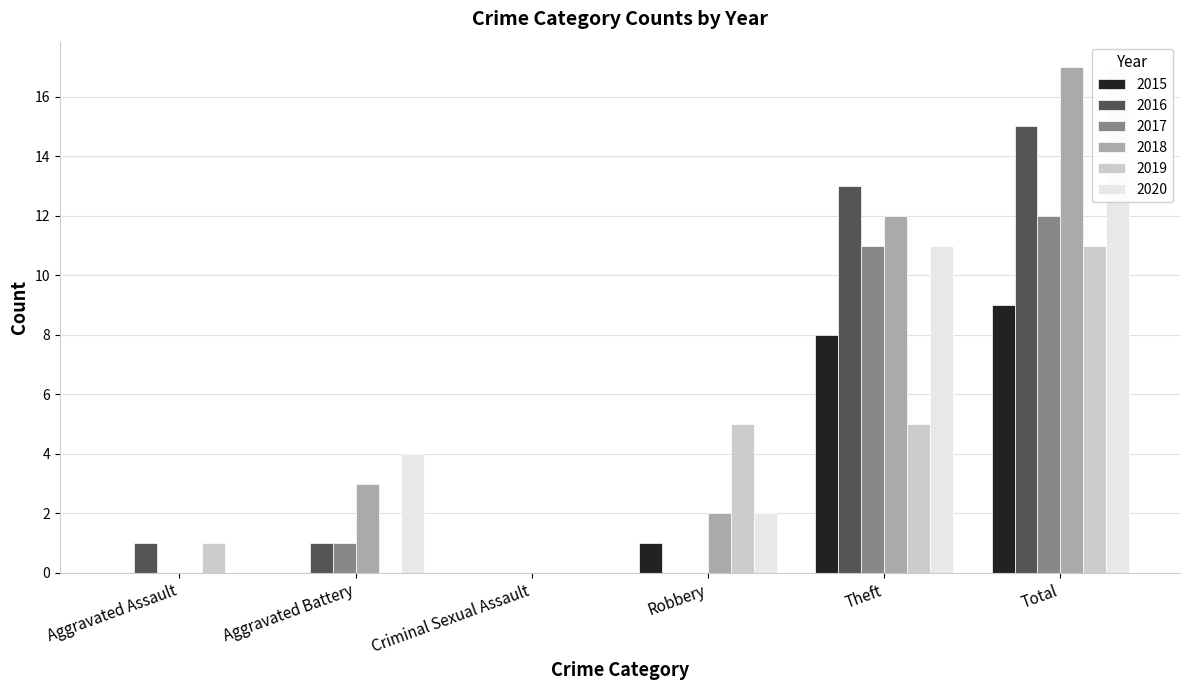

Which series changed the most between Aggravated Battery and Theft?

2016